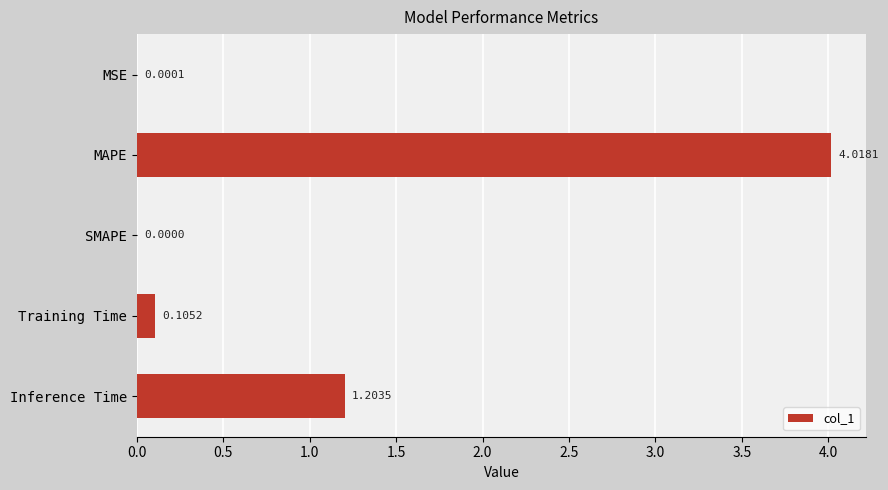

What is the sum of the values at MAPE and Training Time?

4.1